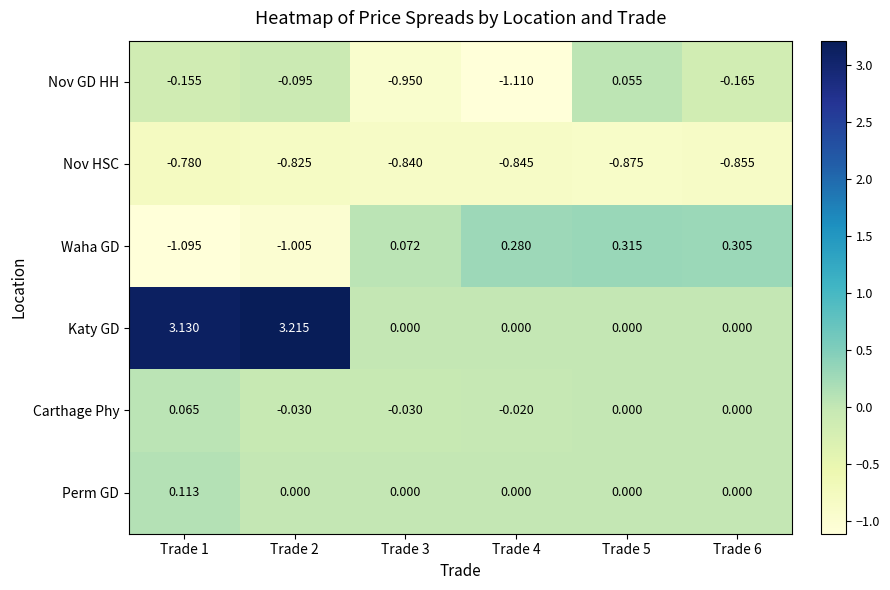

What is the total value across all series at Trade 1?

1.3